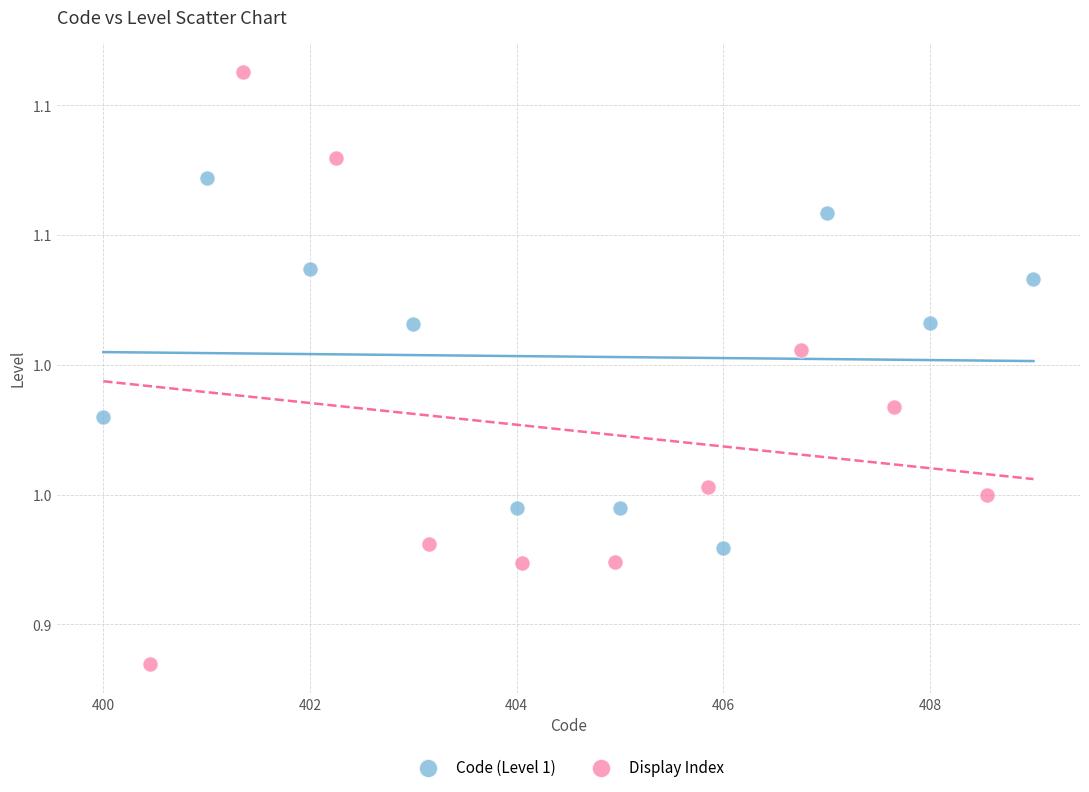

What are all the series names shown in the legend?

Code (Level 1), Display Index